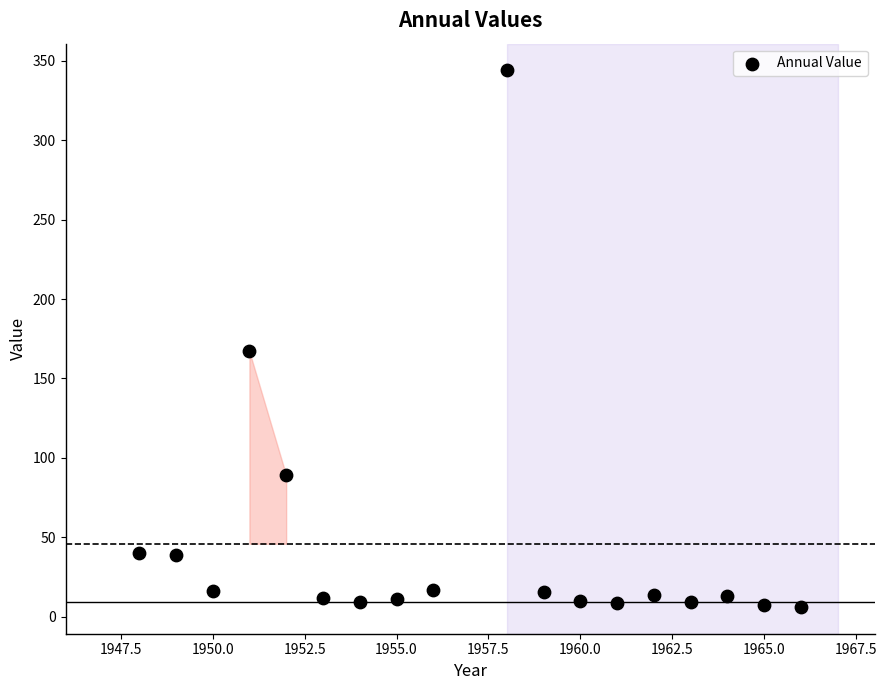

What Y value in the scatter plot is closest to 175?

167.0